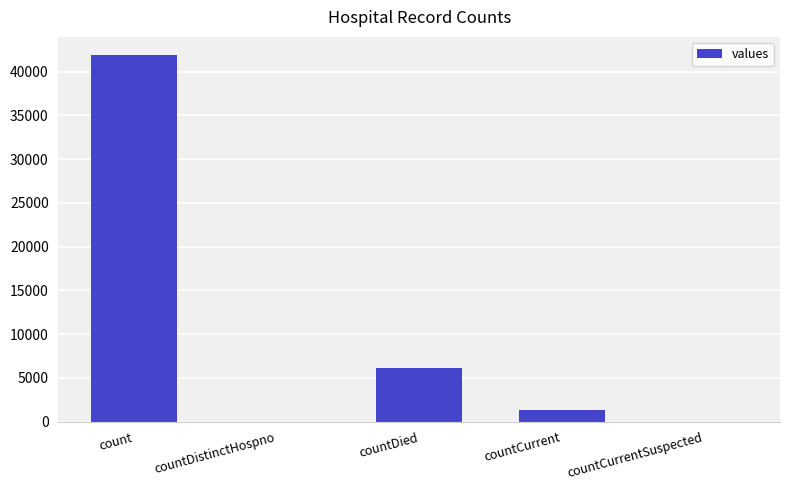

What value does the data have at countCurrent, to the nearest 10?

1370